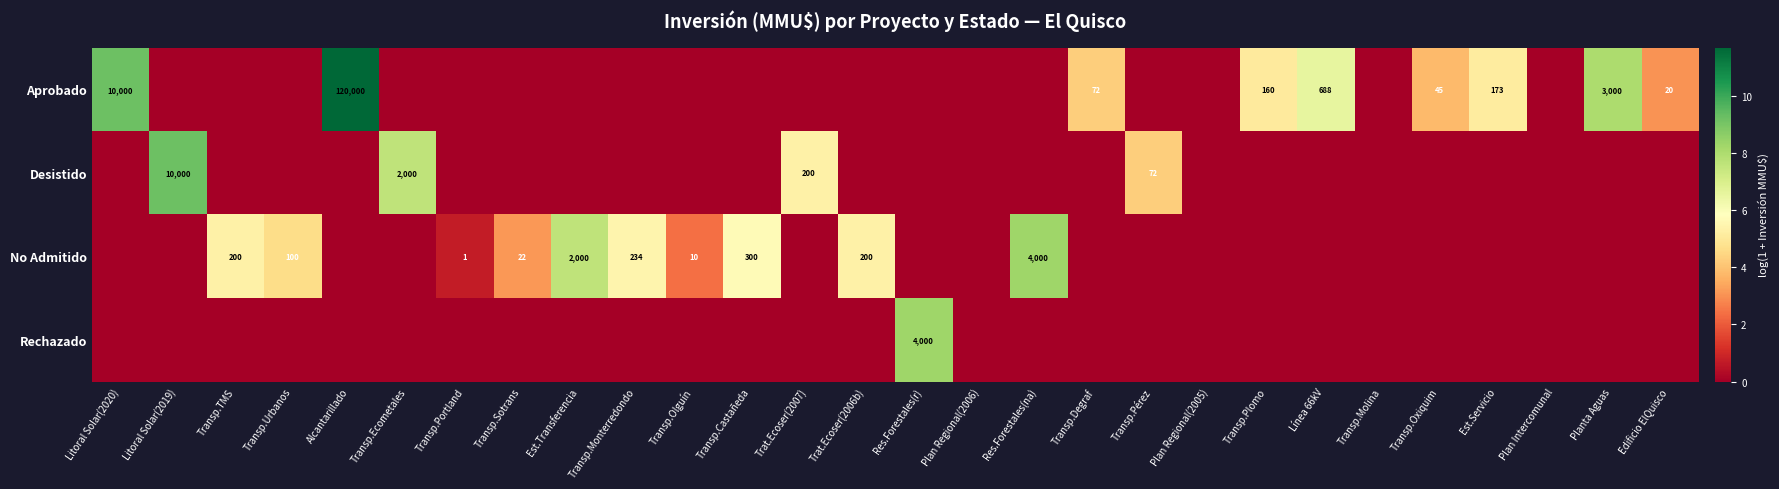

The Aprobado series shows 56 at Transp.Plomo. True or false?

False